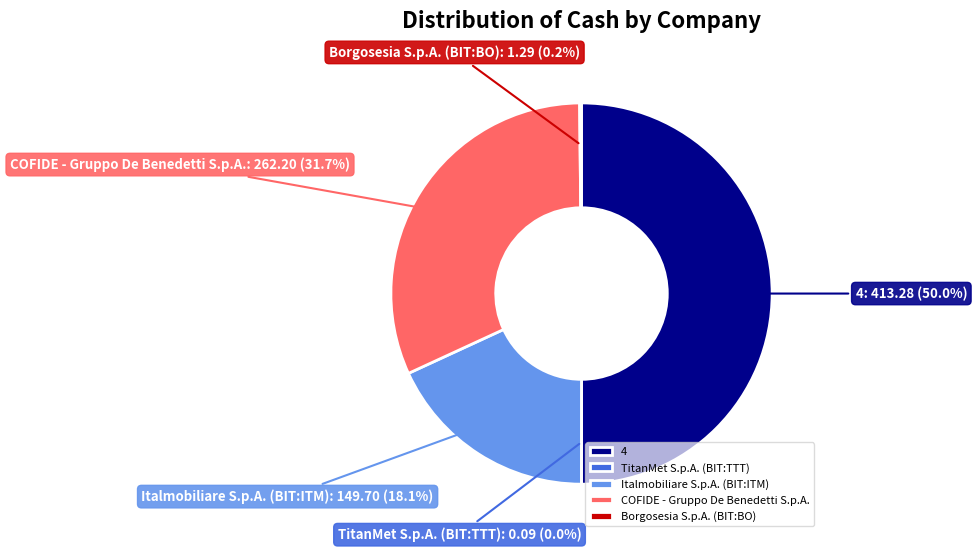

To the nearest percent, what is the average slice percentage?

20%